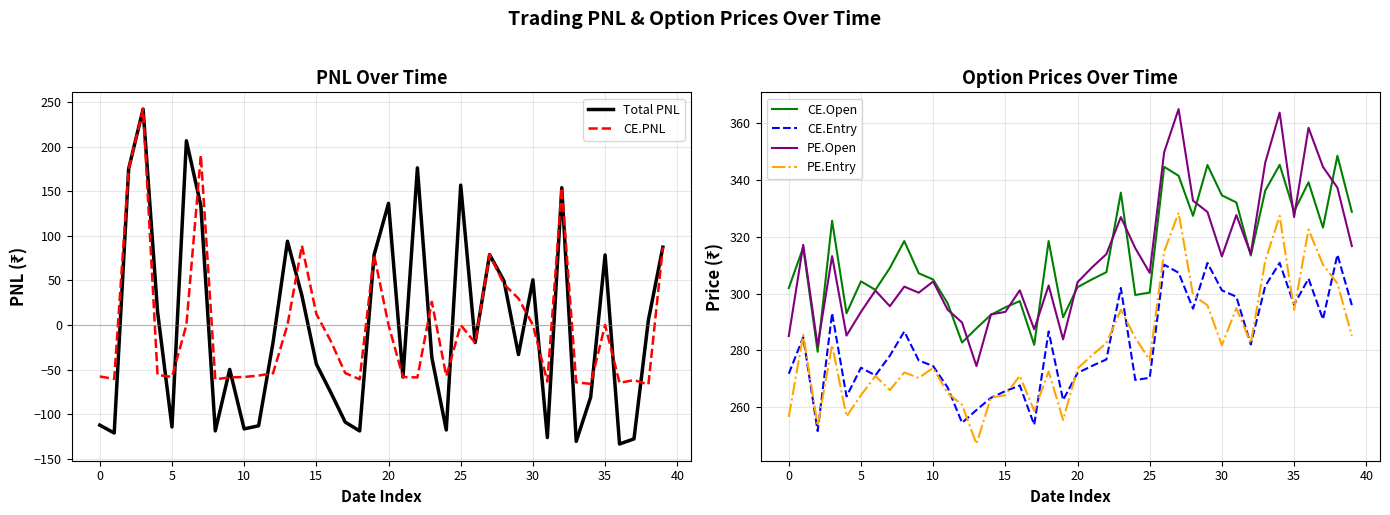

At which label is CE.Entry closest to 282?

32